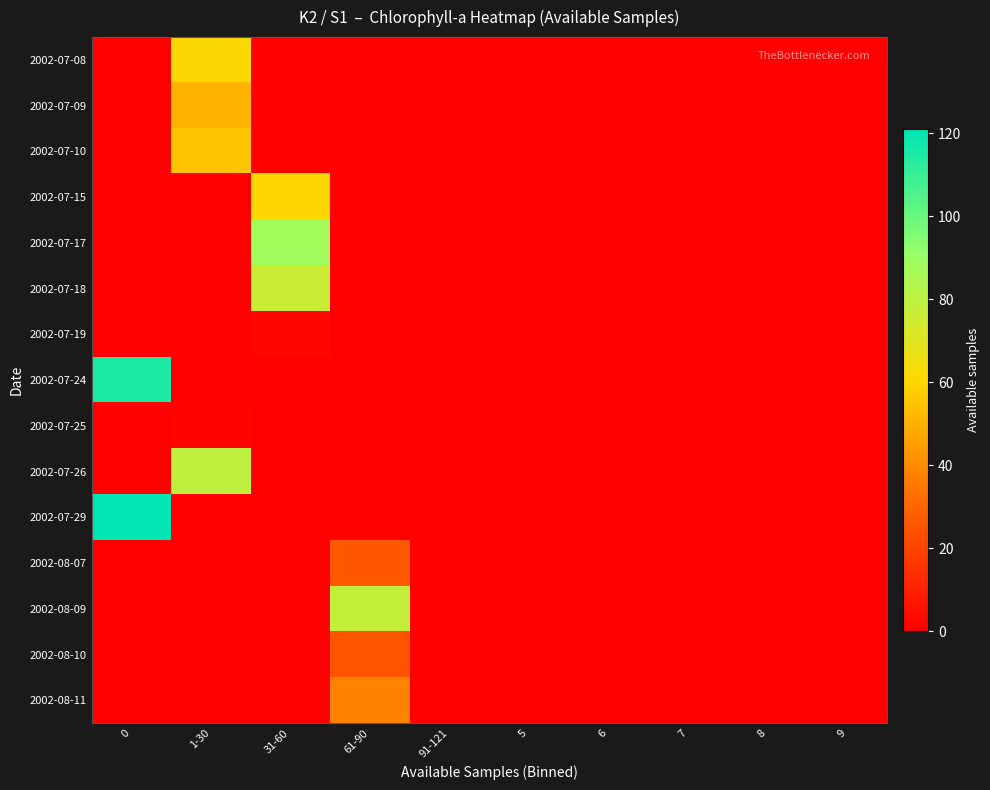

Which series has the largest total across all categories?

2002-07-29